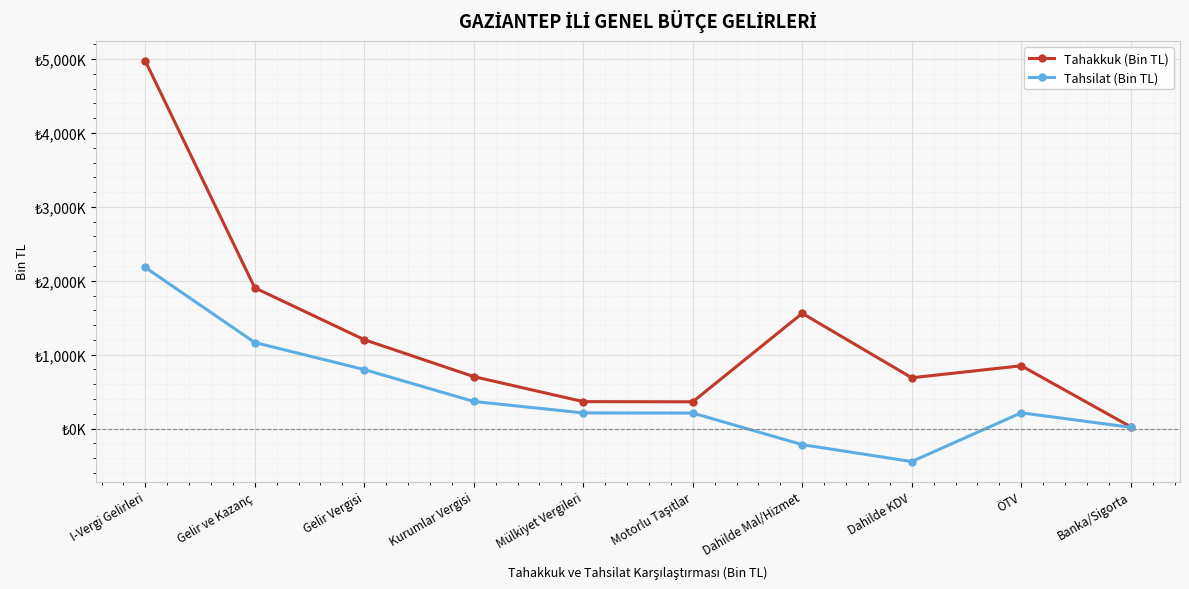

Is this an area chart (filled region under the line)?

No